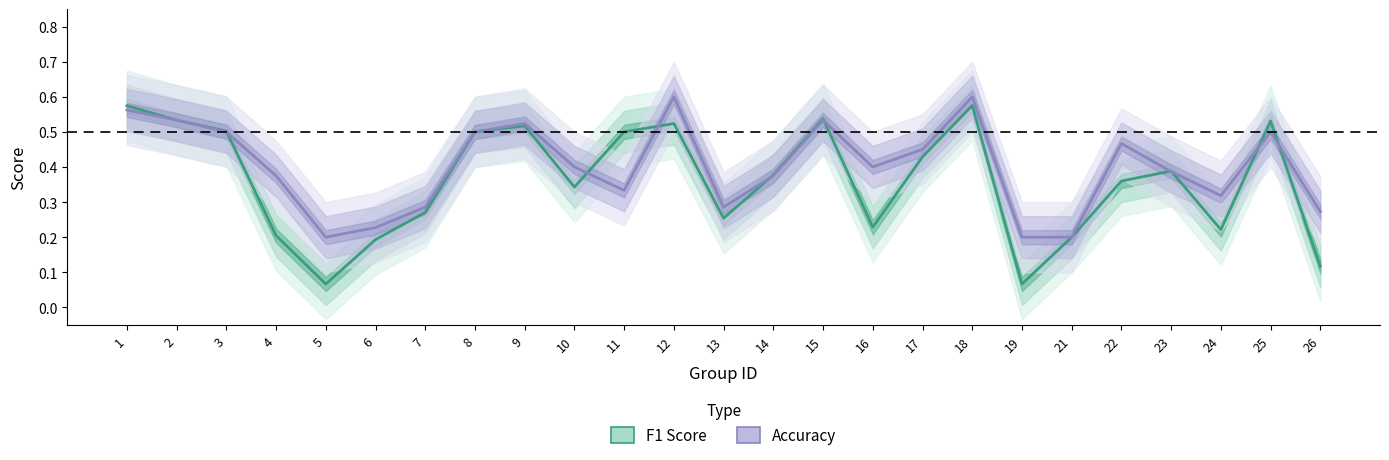

True or false: F1 Score has a value of 0.1 at 4.

False